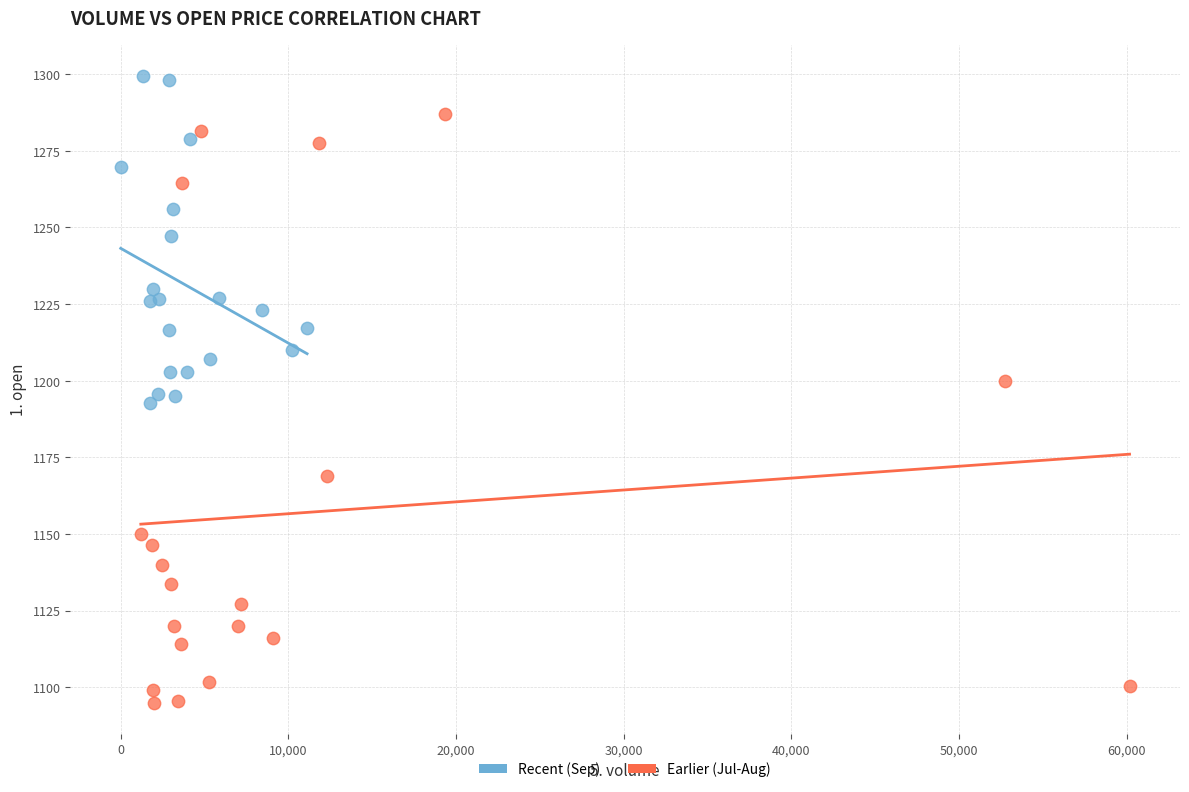

Which series has the widest spread of Y values?

Earlier (Jul-Aug)